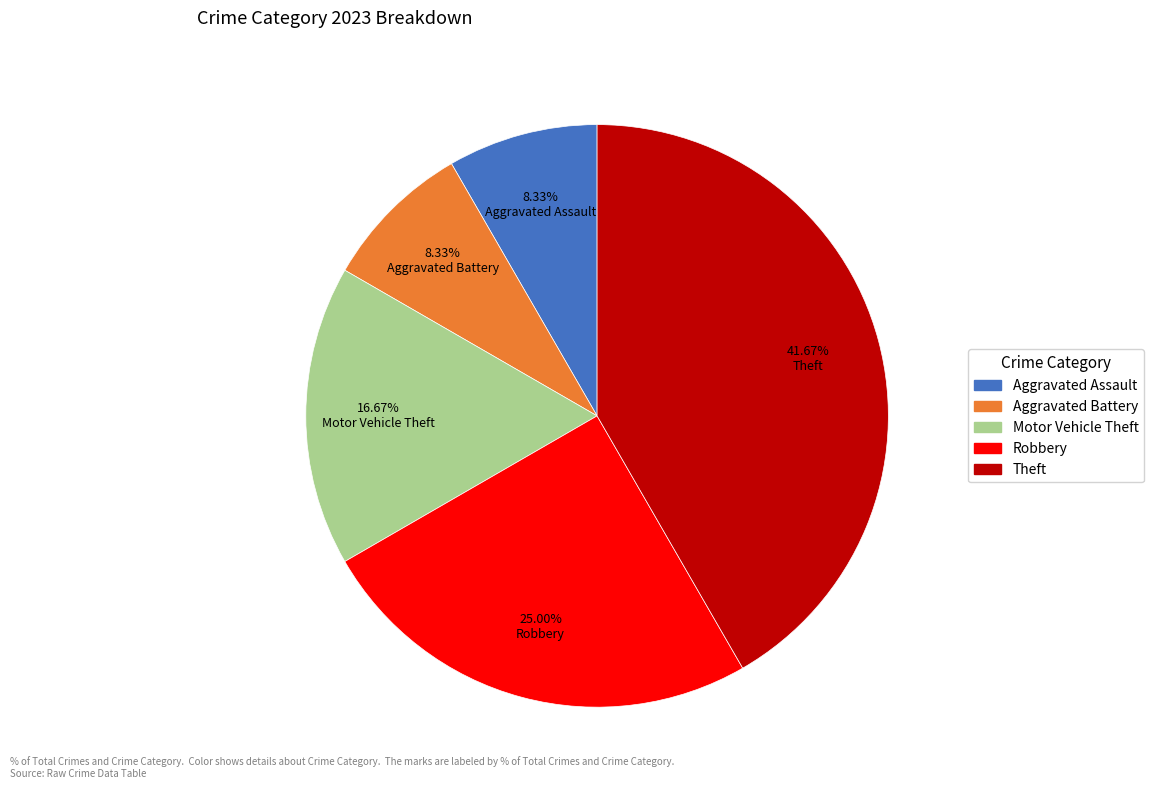

Which slice is the largest?

Theft